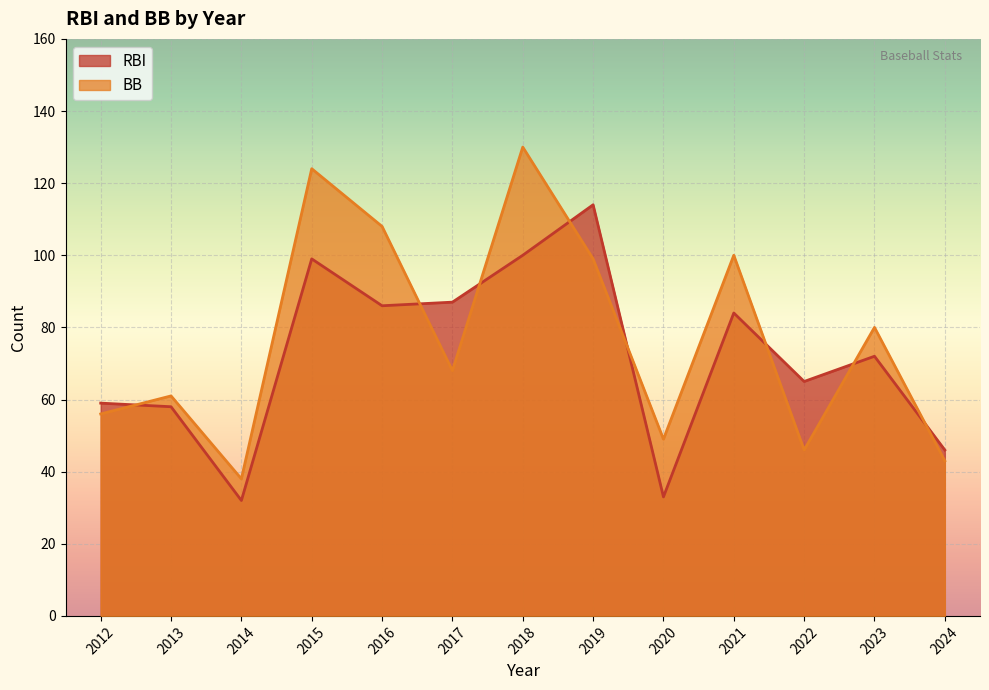

What is the average value of the RBI series?

72